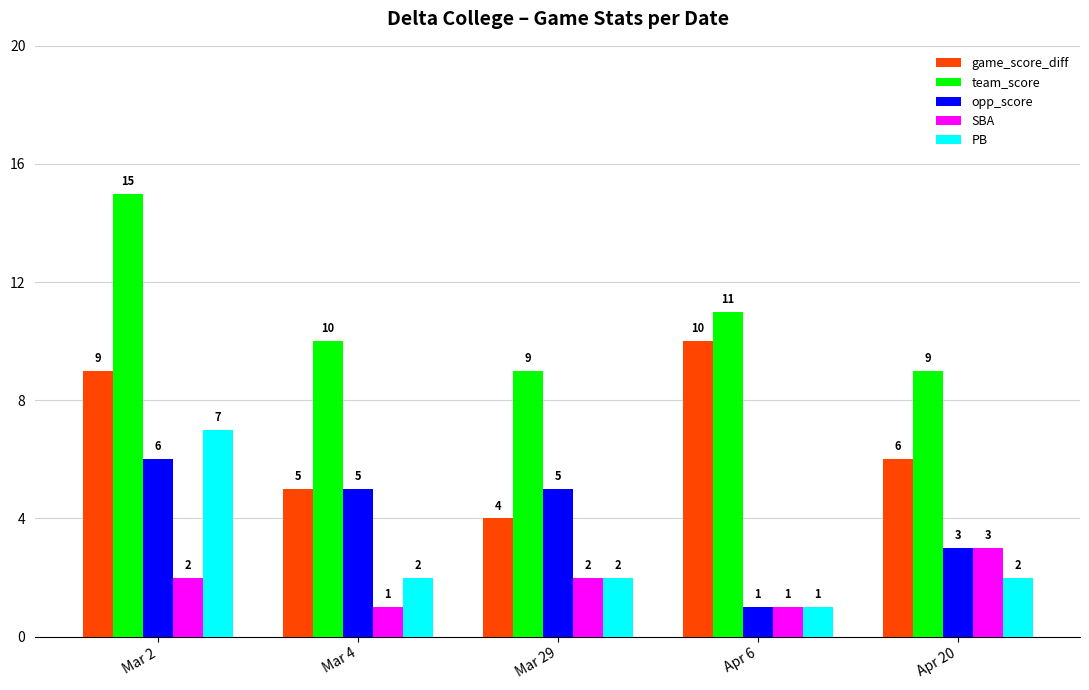

List the series in order of their peak value, lowest first.

SBA, opp_score, PB, game_score_diff, team_score